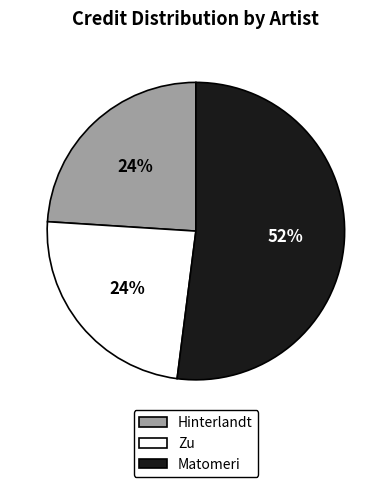

Is there a majority slice in this chart?

Yes